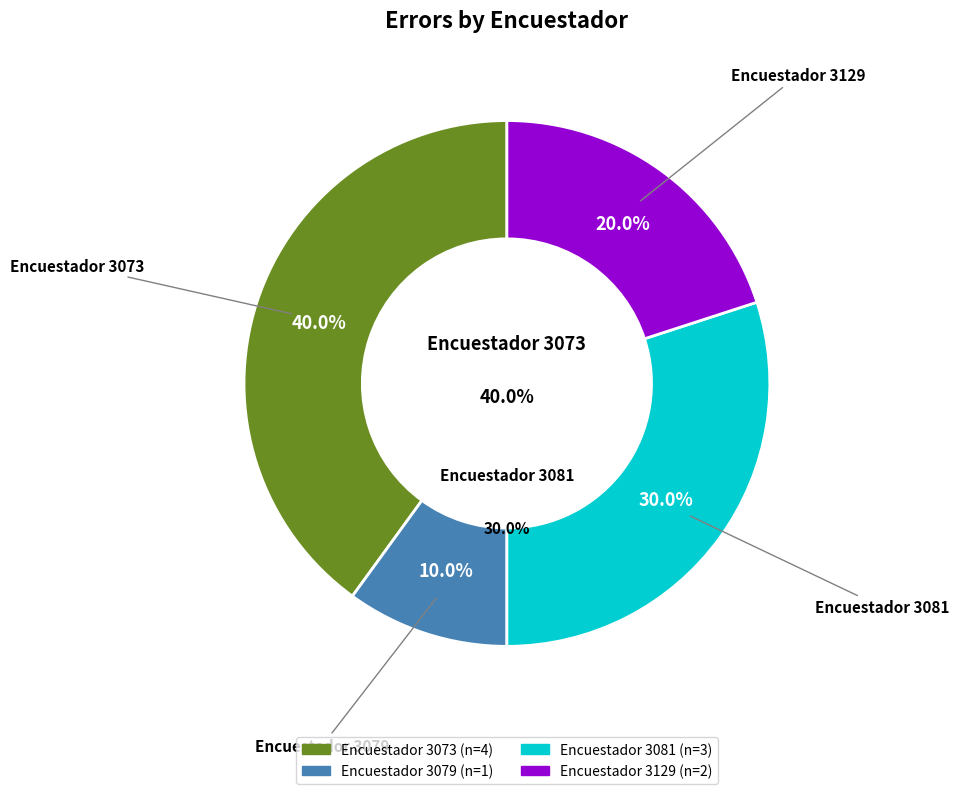

What is the change in value from 3073 to 3079?

-3